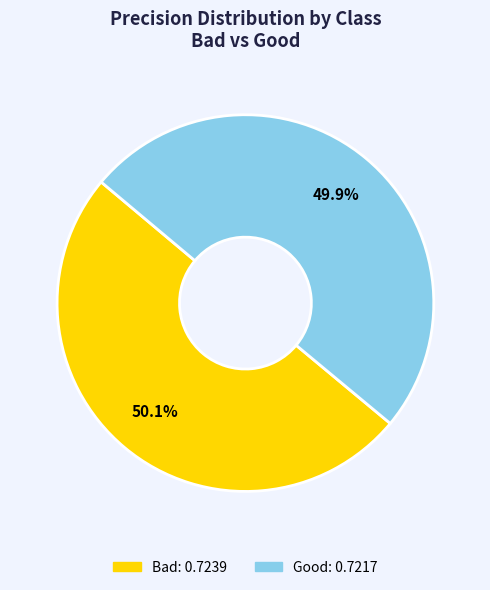

Does any single category account for the majority?

Yes